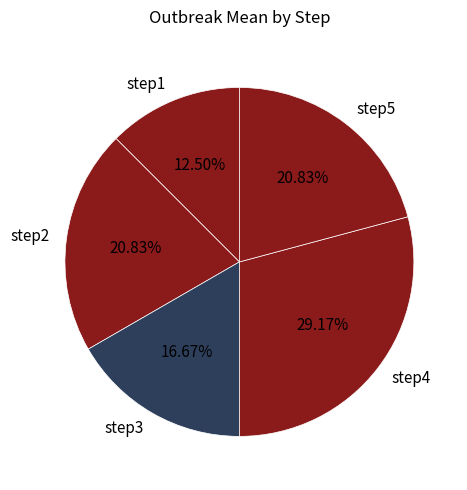

Is the sum of step4 and step3 greater than half?

No